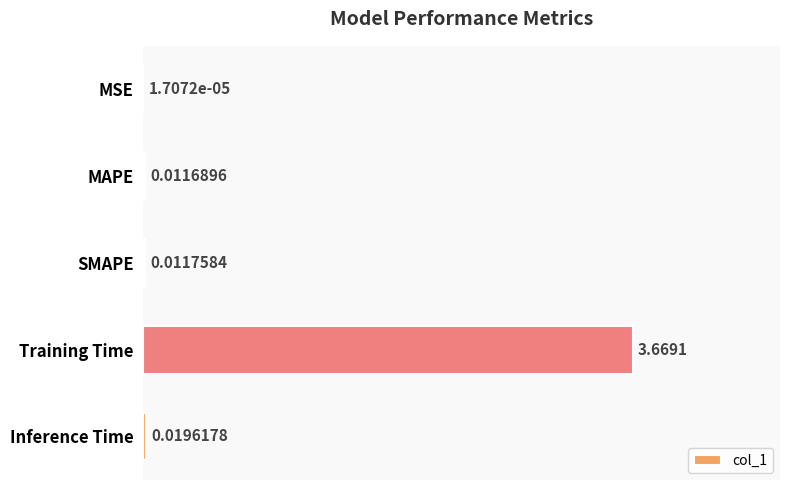

At which category does the chart reach its peak across all series?

Training Time